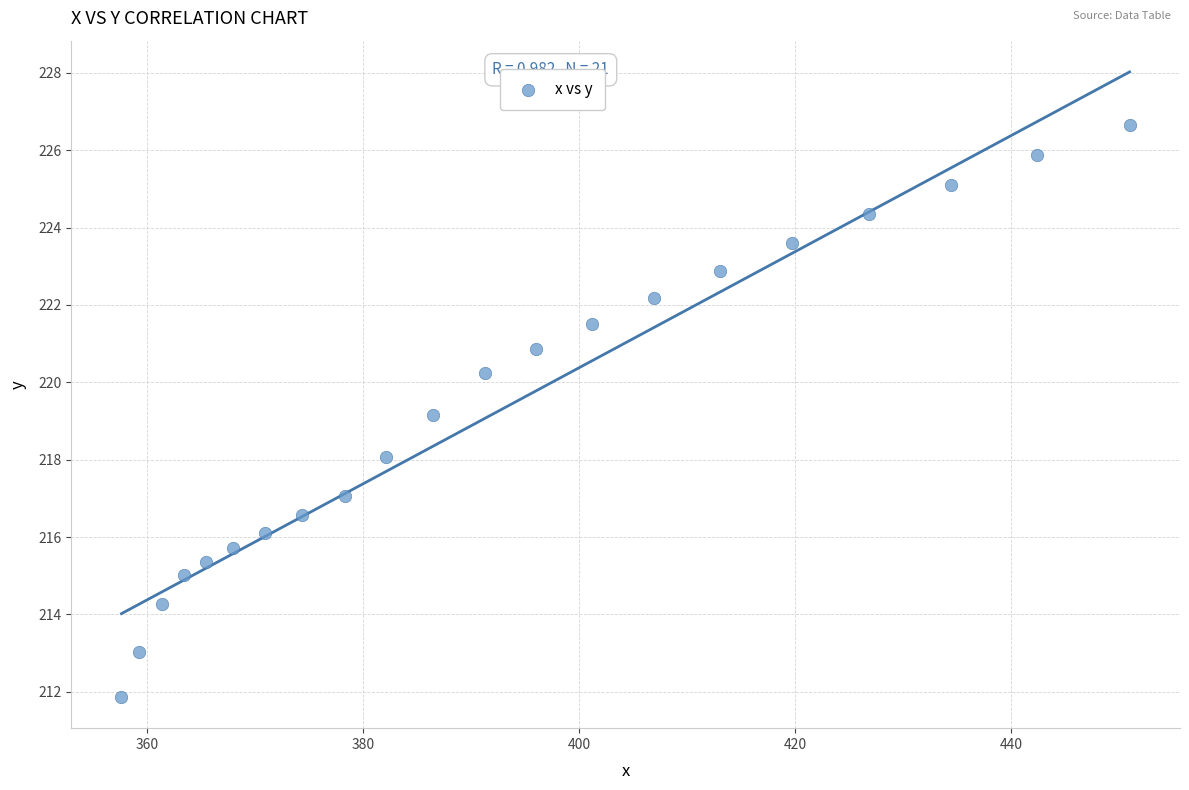

What is the range of X values (max minus min)?

93.3